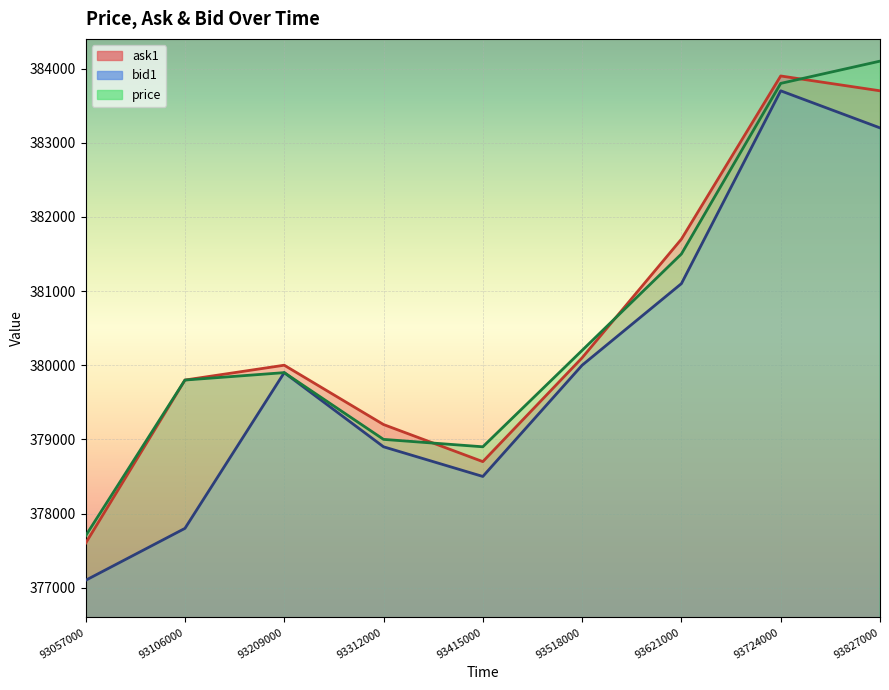

Rank the series by their maximum value, from highest to lowest.

price, ask1, bid1